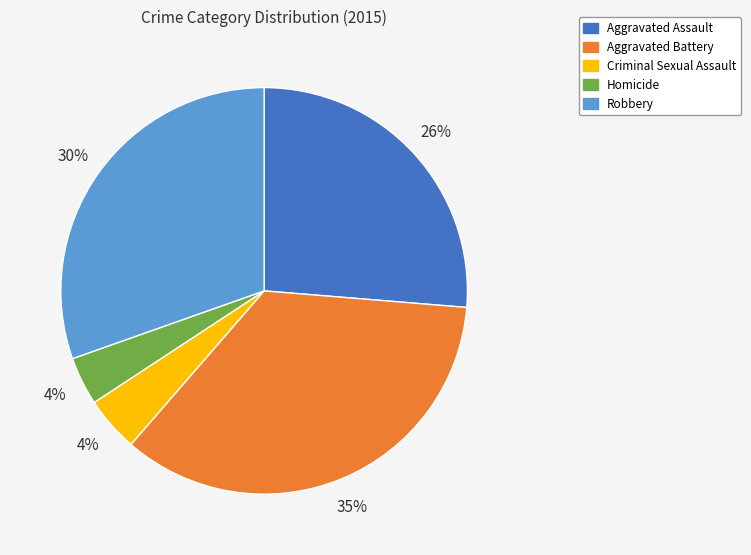

Is Criminal Sexual Assault the majority of the pie?

No